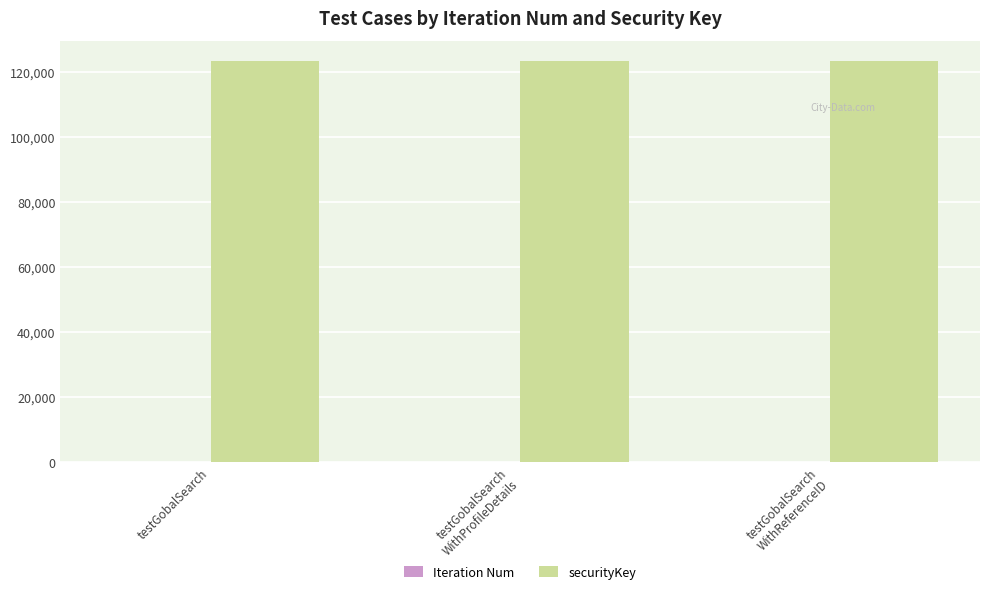

What is the spread (max minus min) of values at testGobalSearch?

123455